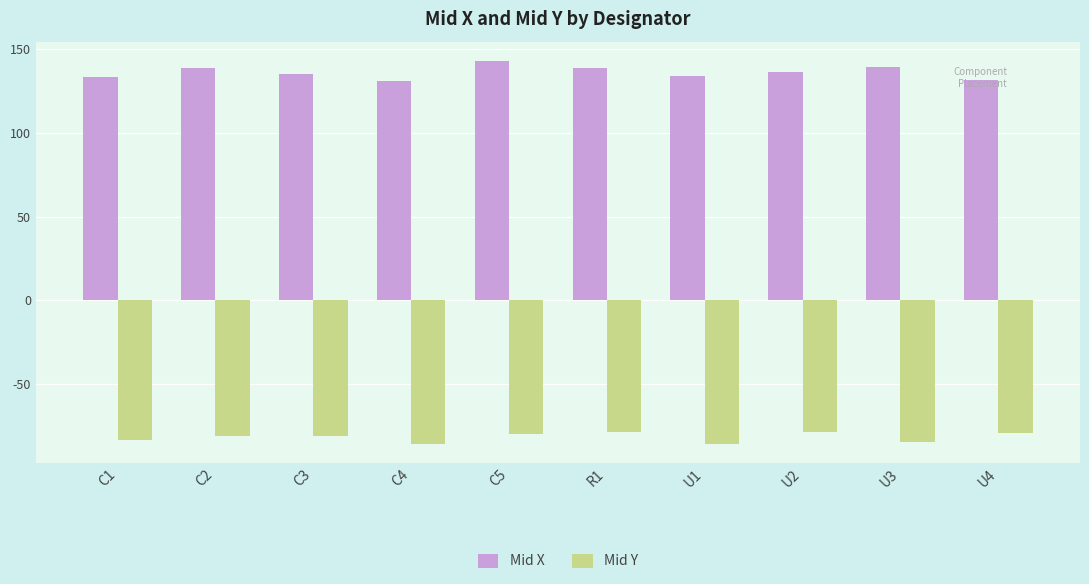

What is the label of the 7th bar from the left?

U1